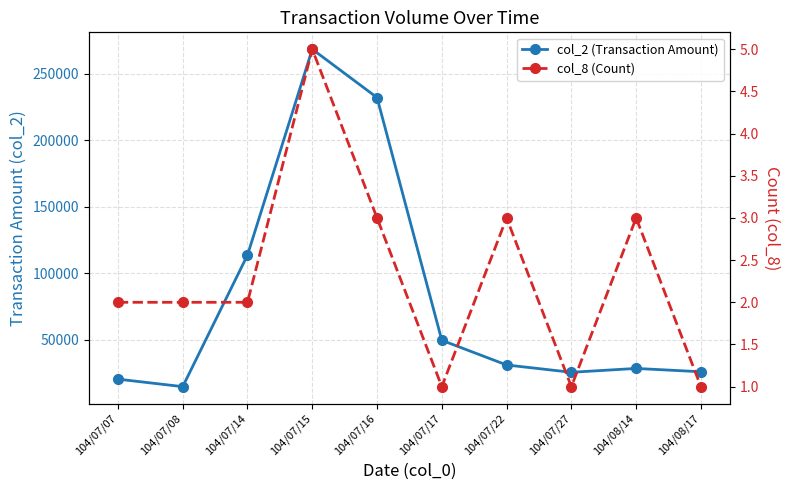

How many interior local peaks does the col_2 (Transaction Amount) series have?

2